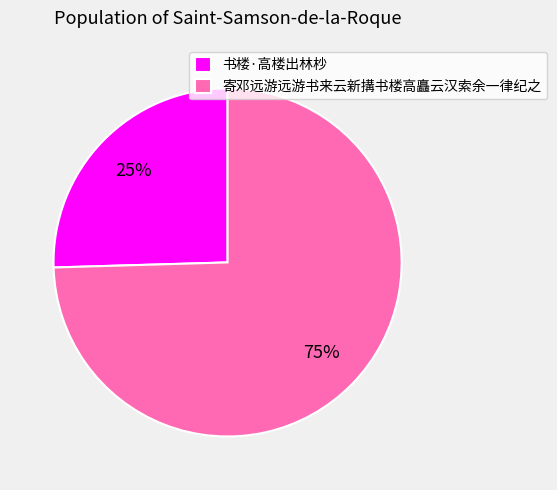

How many slices are in this pie chart?

2